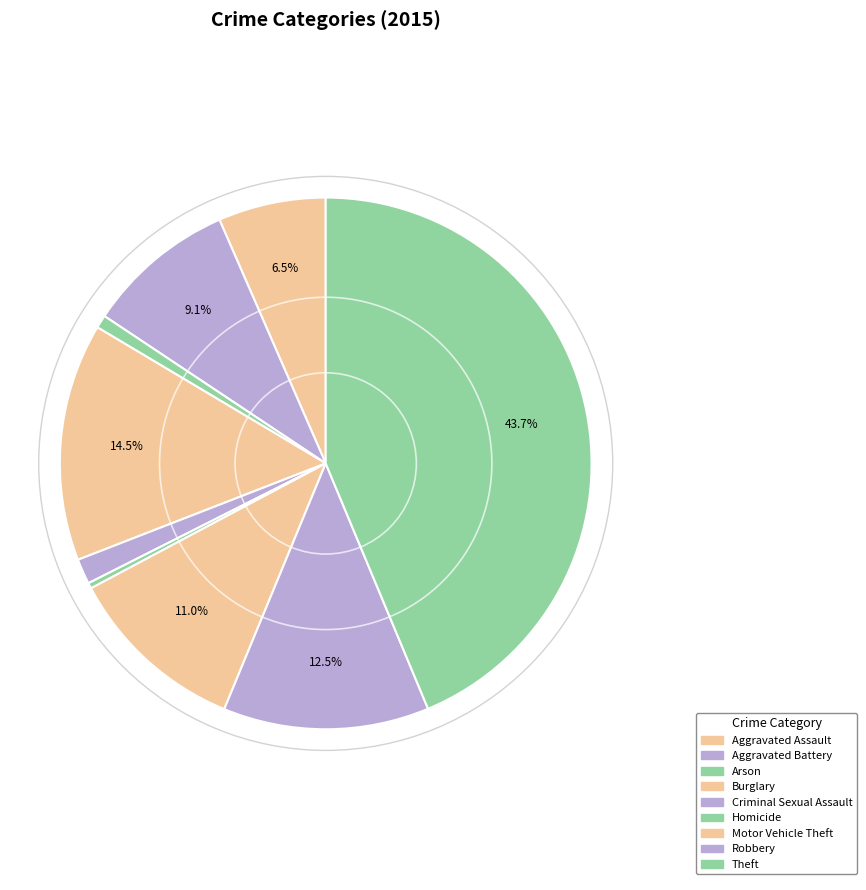

What is the total percentage of Robbery and Burglary?

27.0%